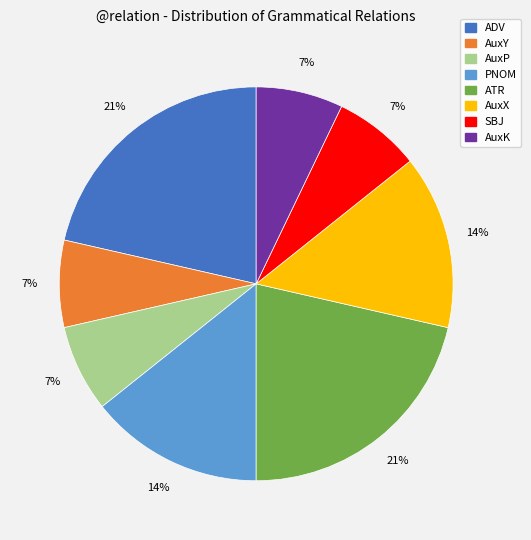

True or false: AuxY accounts for 7% of the total.

True